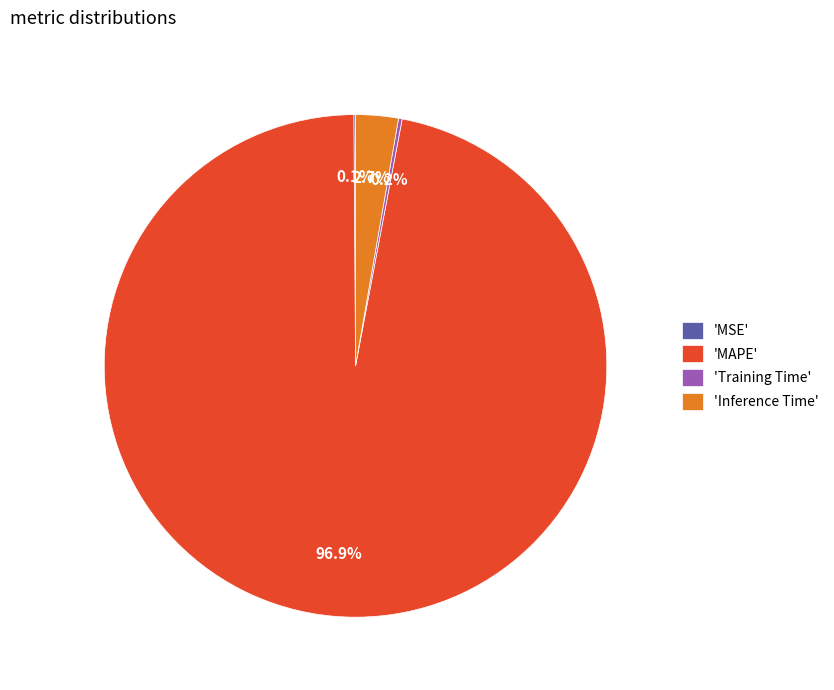

To the nearest percent, what is the average slice percentage?

25%